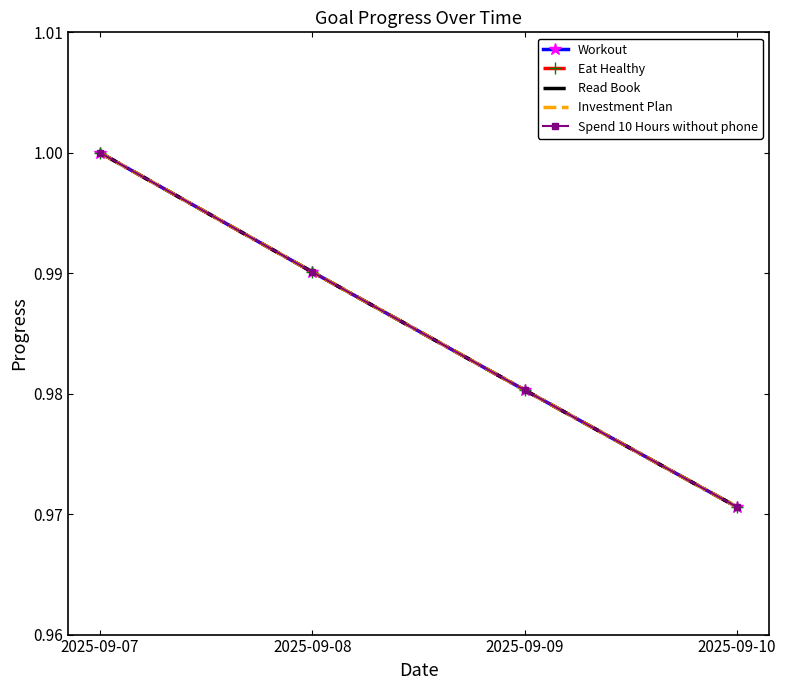

What is the lowest value of the Spend 10 Hours without phone series?

1.0